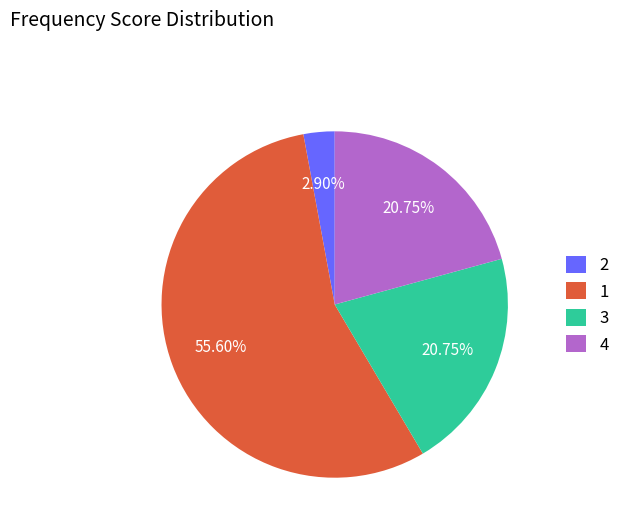

True or false: 3 accounts for 21% of the total.

True